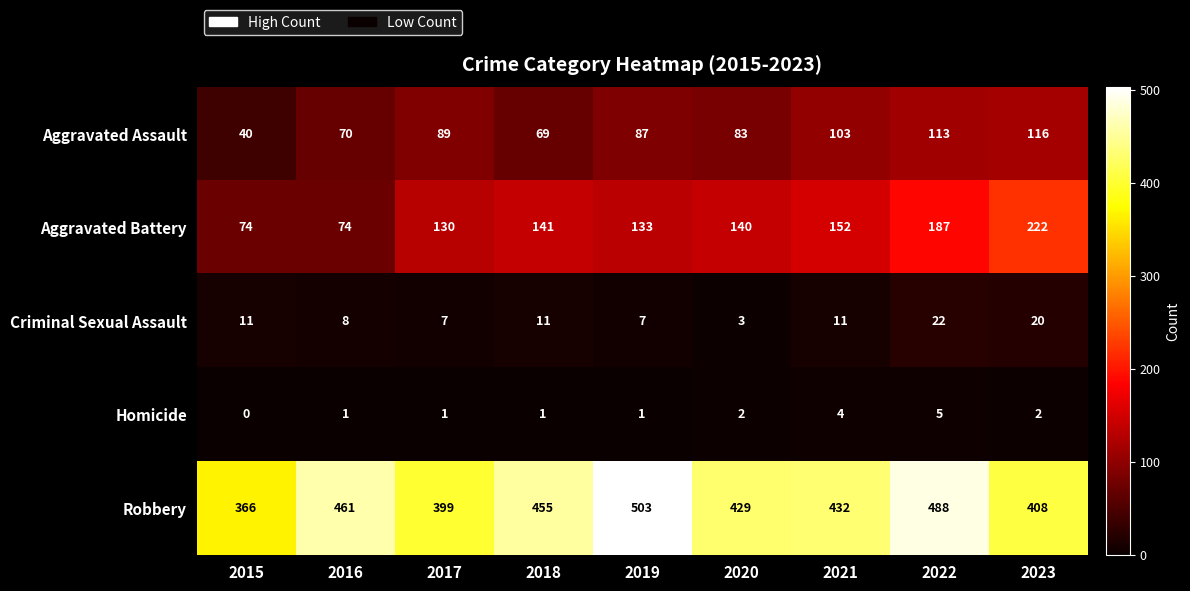

At which category is the sum across all series the highest?

2022